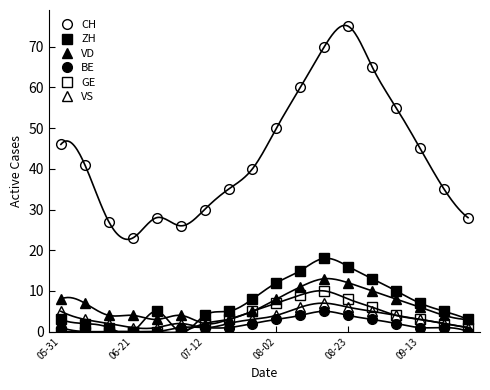

True or false: GE has more than 0 points higher than both neighbors.

True